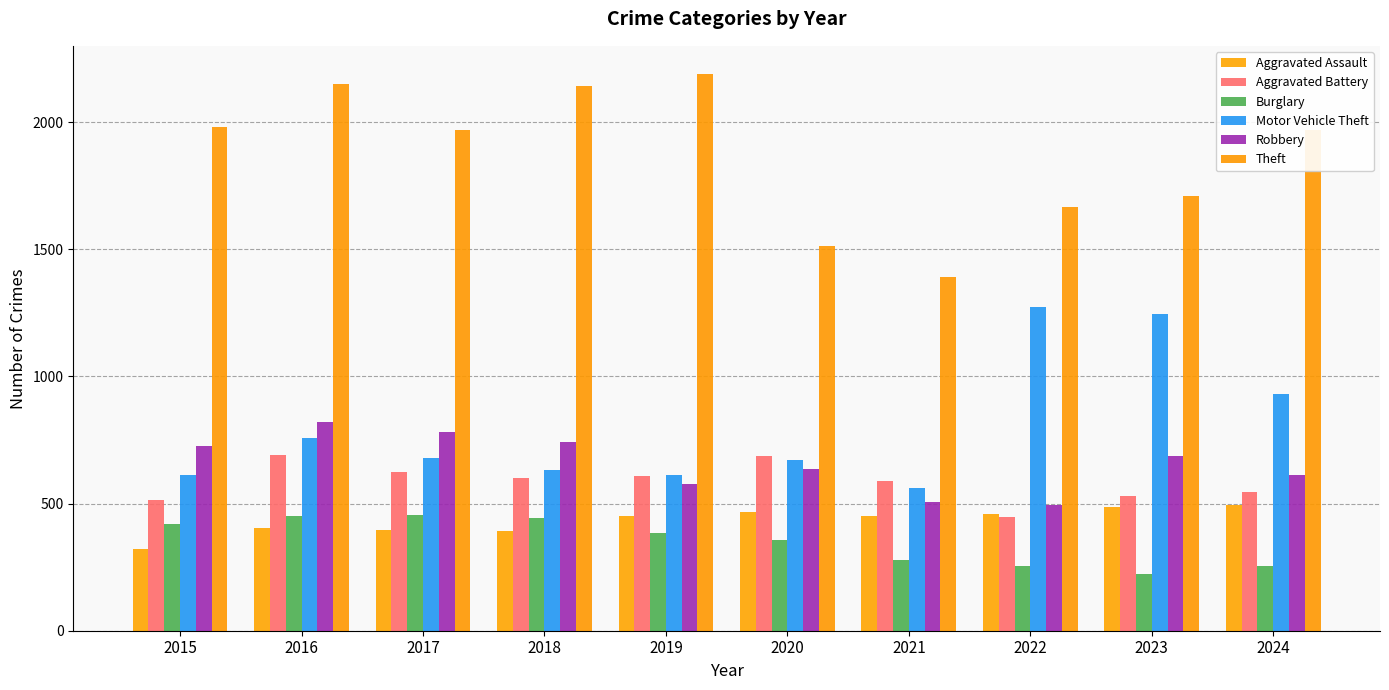

How many data points in Aggravated Battery are less than 600?

5